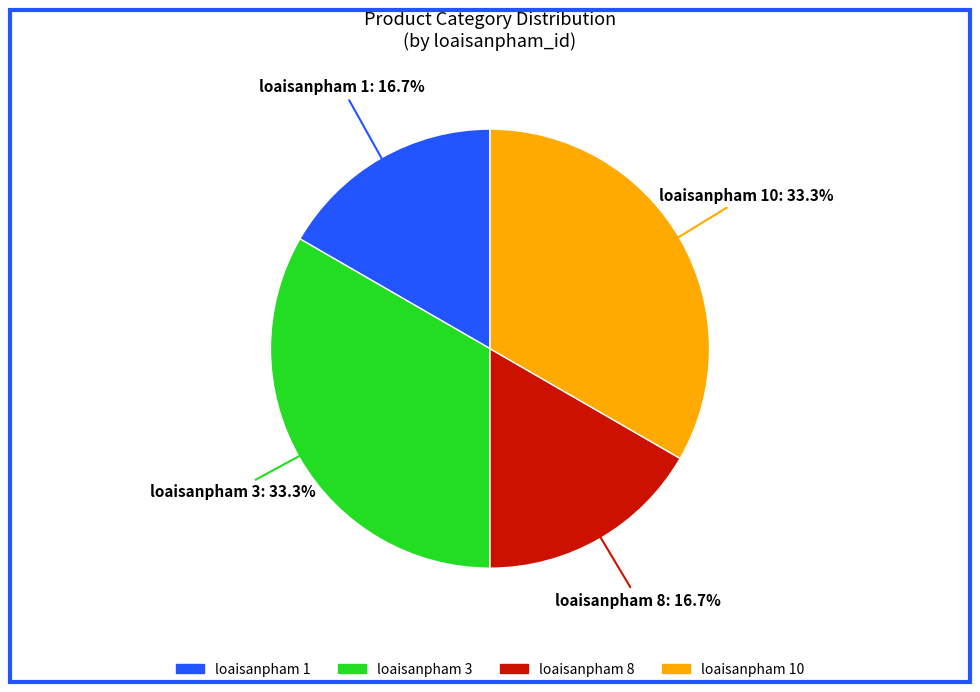

Does any single category account for the majority?

No